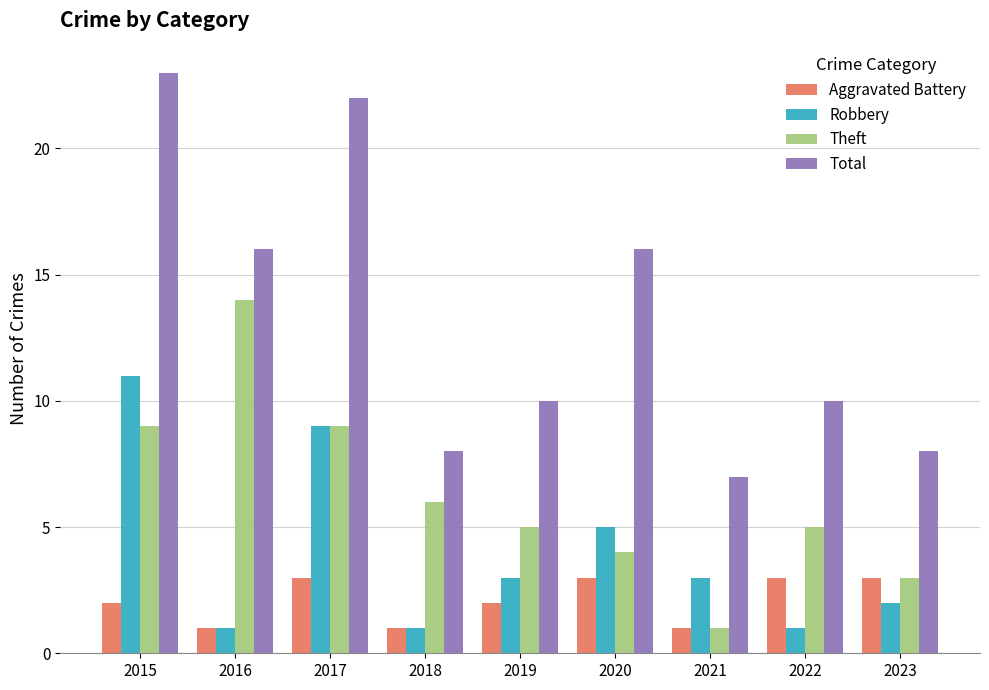

What is the minimum value for Robbery?

1